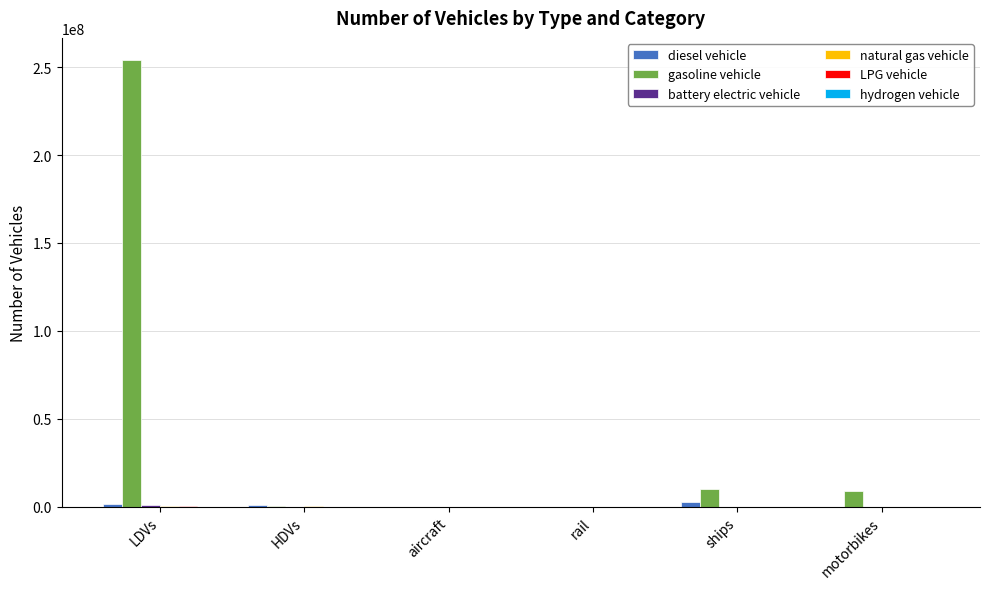

At which category is the sum across all series the highest?

LDVs